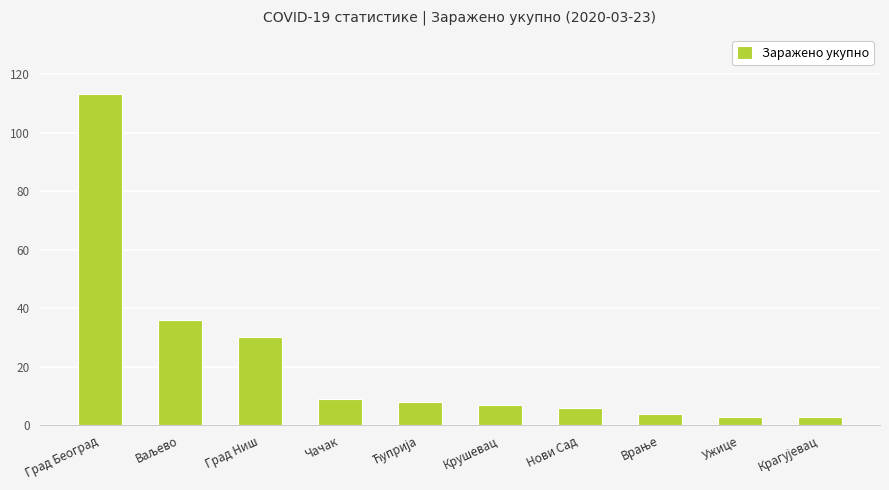

What is the label of the 3rd bar from the left?

Град Ниш